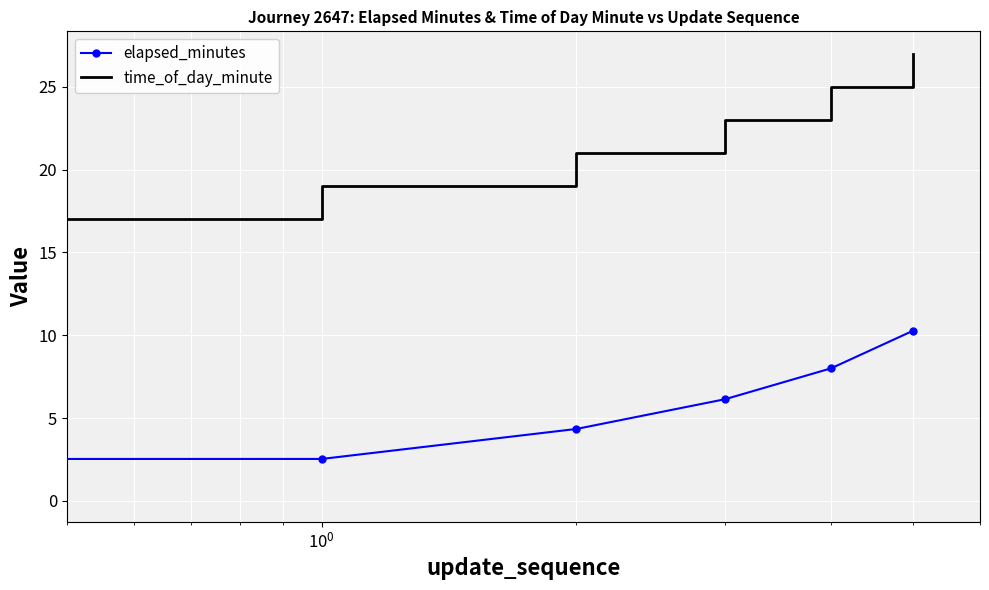

True or false: elapsed_minutes and time_of_day_minute cross at least once.

False